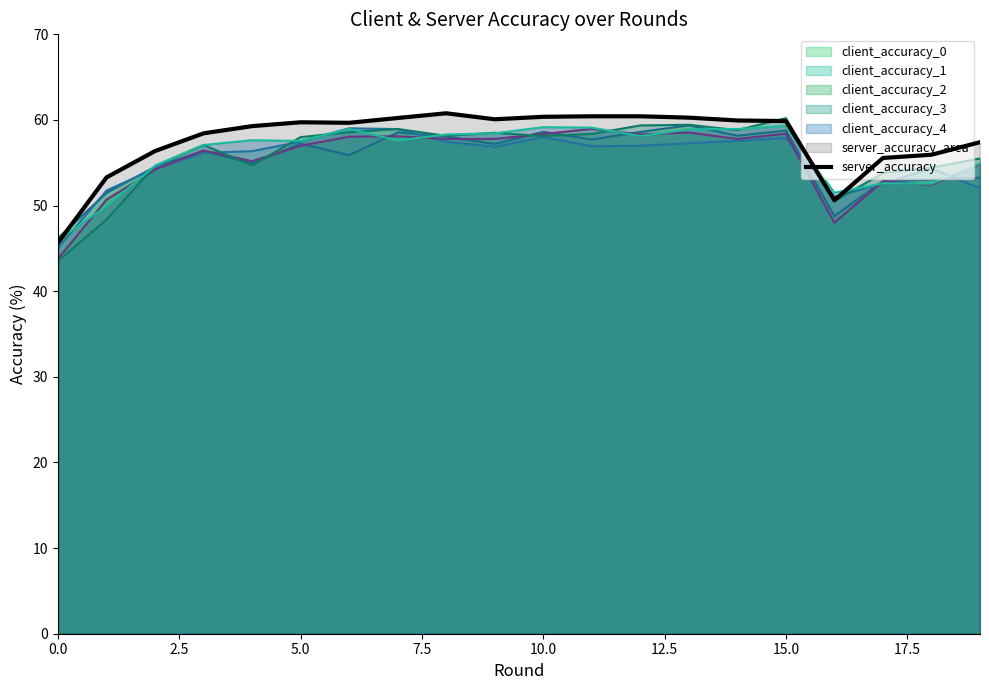

The client_accuracy_4 series shows 19.1 at 15.0. True or false?

False